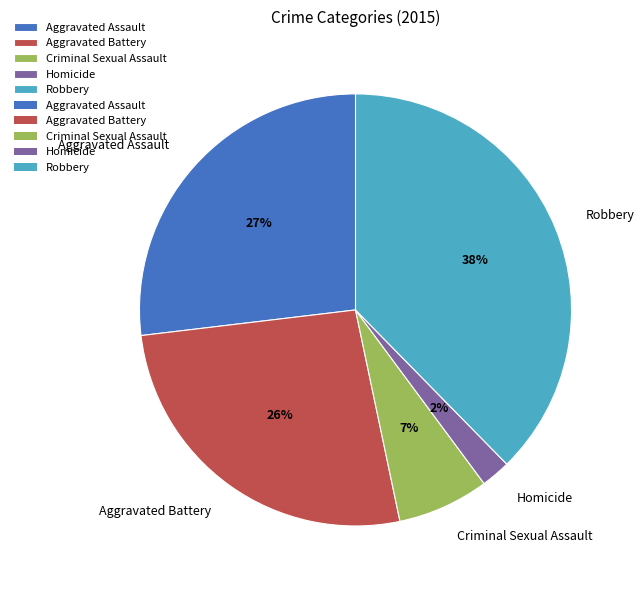

Which category has the biggest portion of the pie?

Robbery